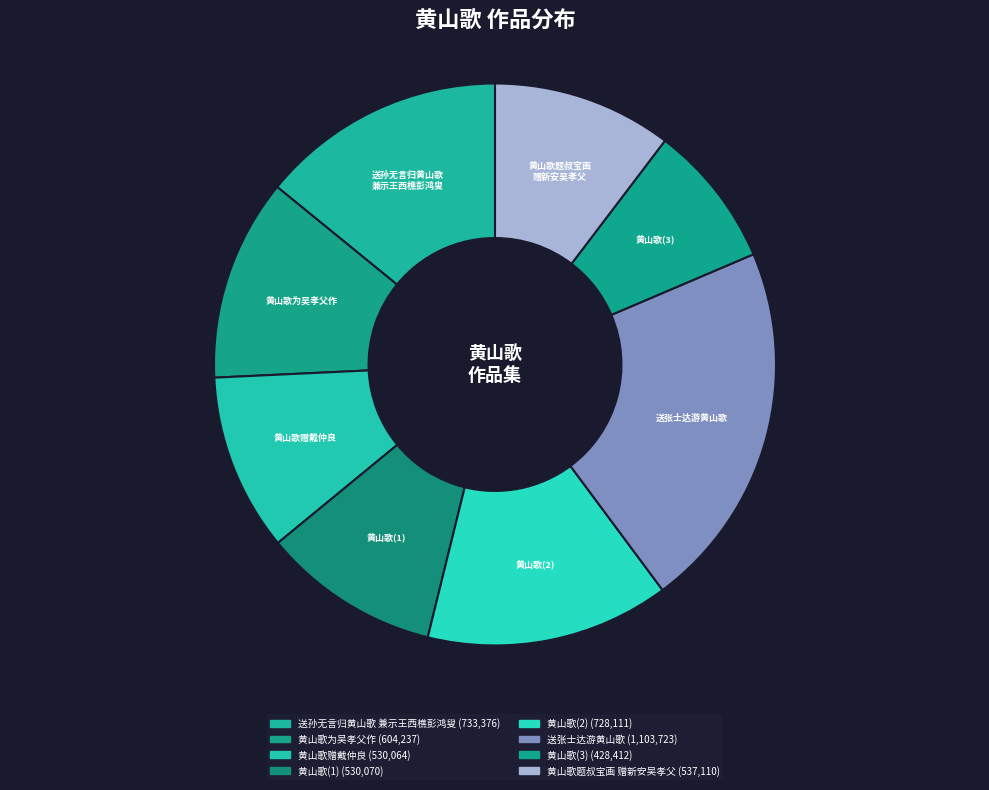

Is 黄山歌(1) the majority of the pie?

No